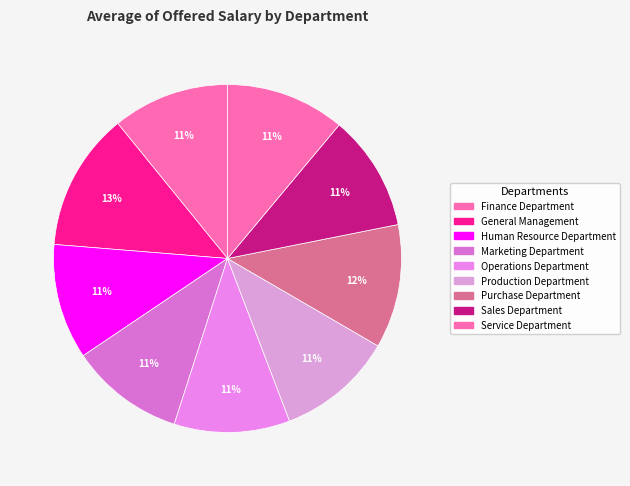

What percentage is the Sales Department slice, to the nearest percent?

11%